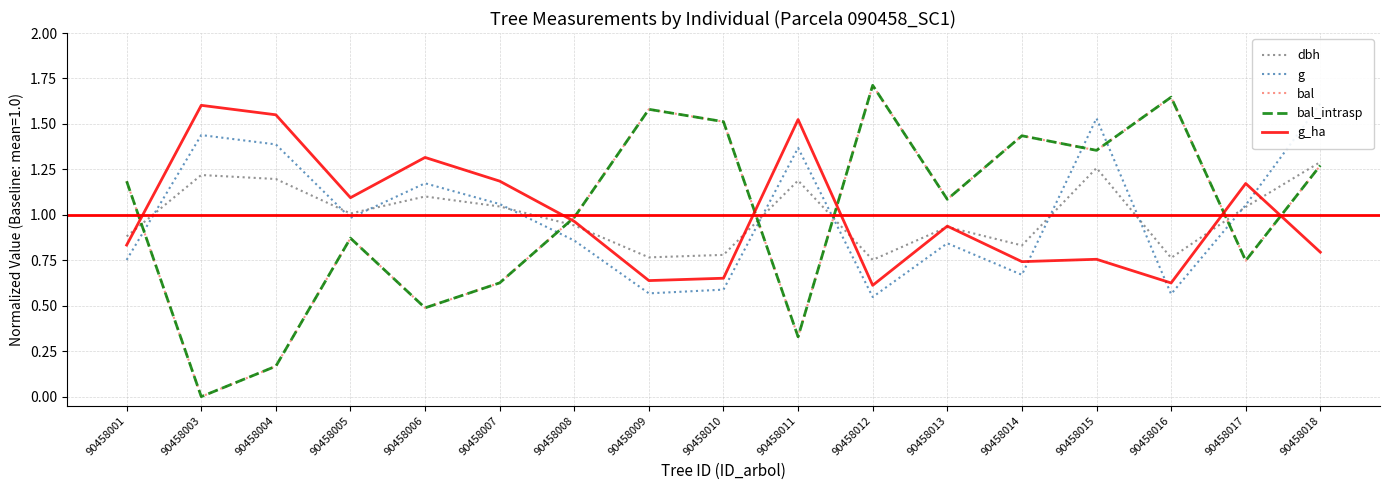

Which category has the lowest value across all series?

90458003